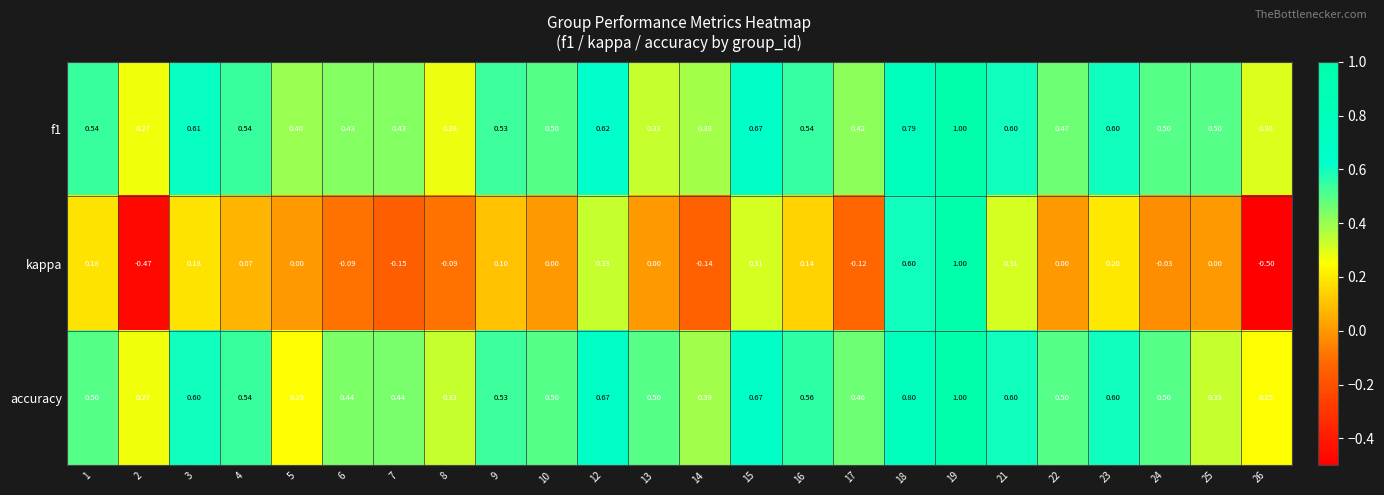

What is the greatest value displayed?

1.0